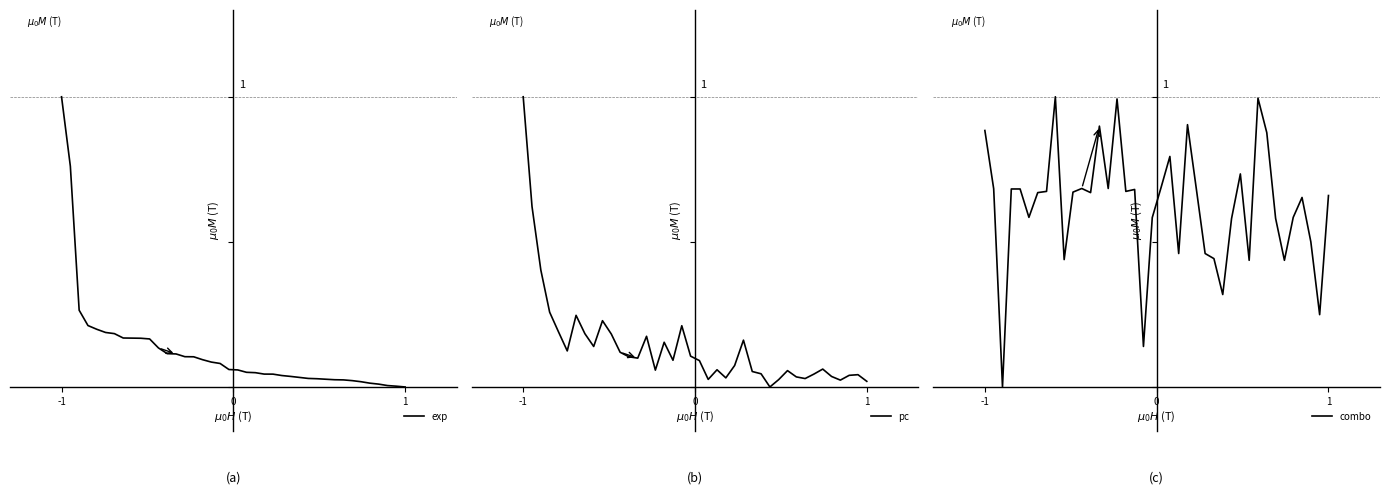

How many data points in combo are above 0?

39